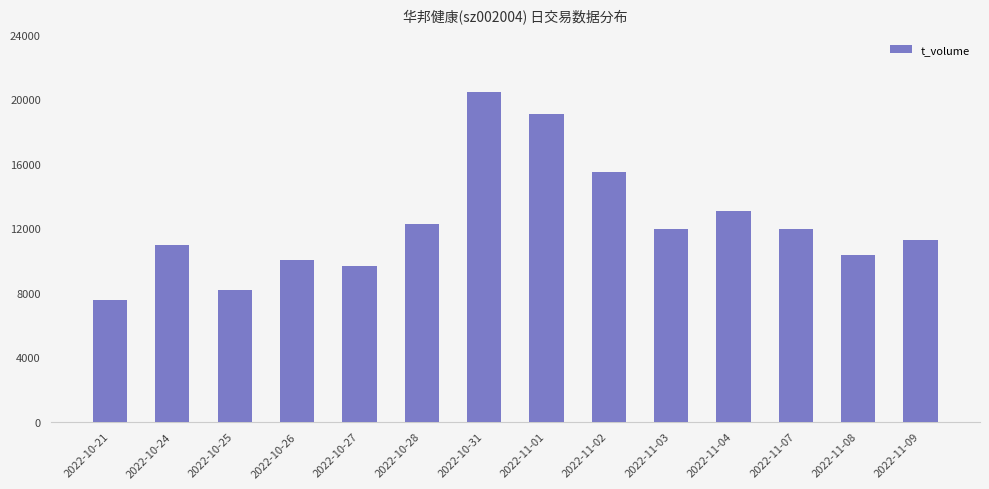

What value does the data have at 2022-10-28?

12280